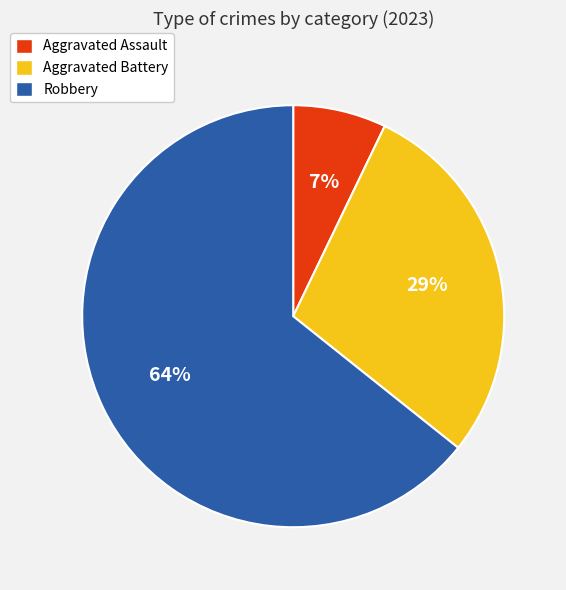

Which has a higher value, Aggravated Assault or Robbery?

Robbery